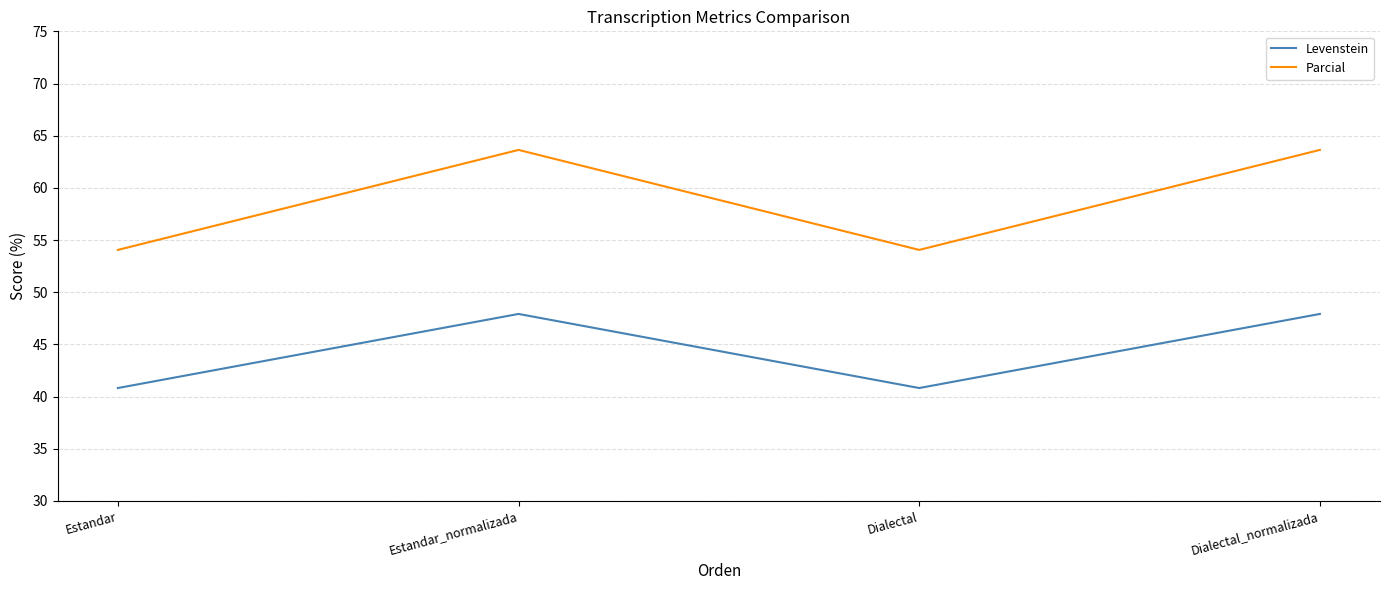

What is the lowest value of the Parcial series?

54.1